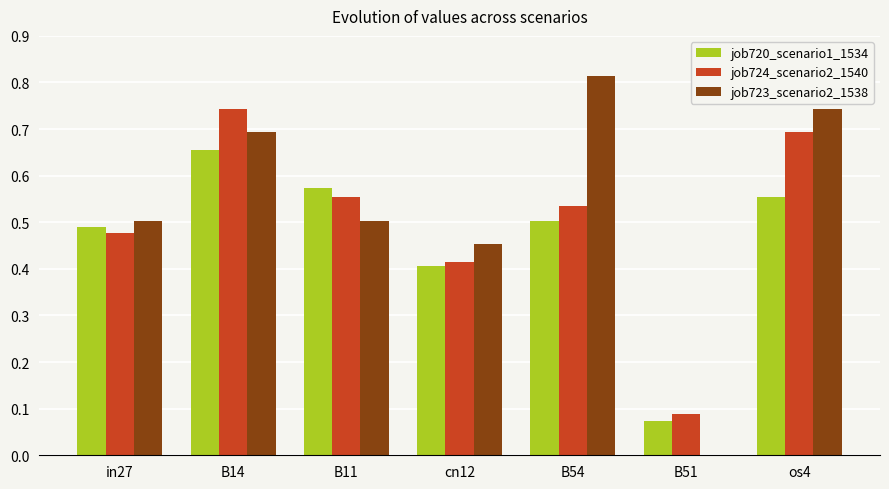

Is the value of job720_scenario1_1534 at B51 greater than the value of job723_scenario2_1538 at in27?

No